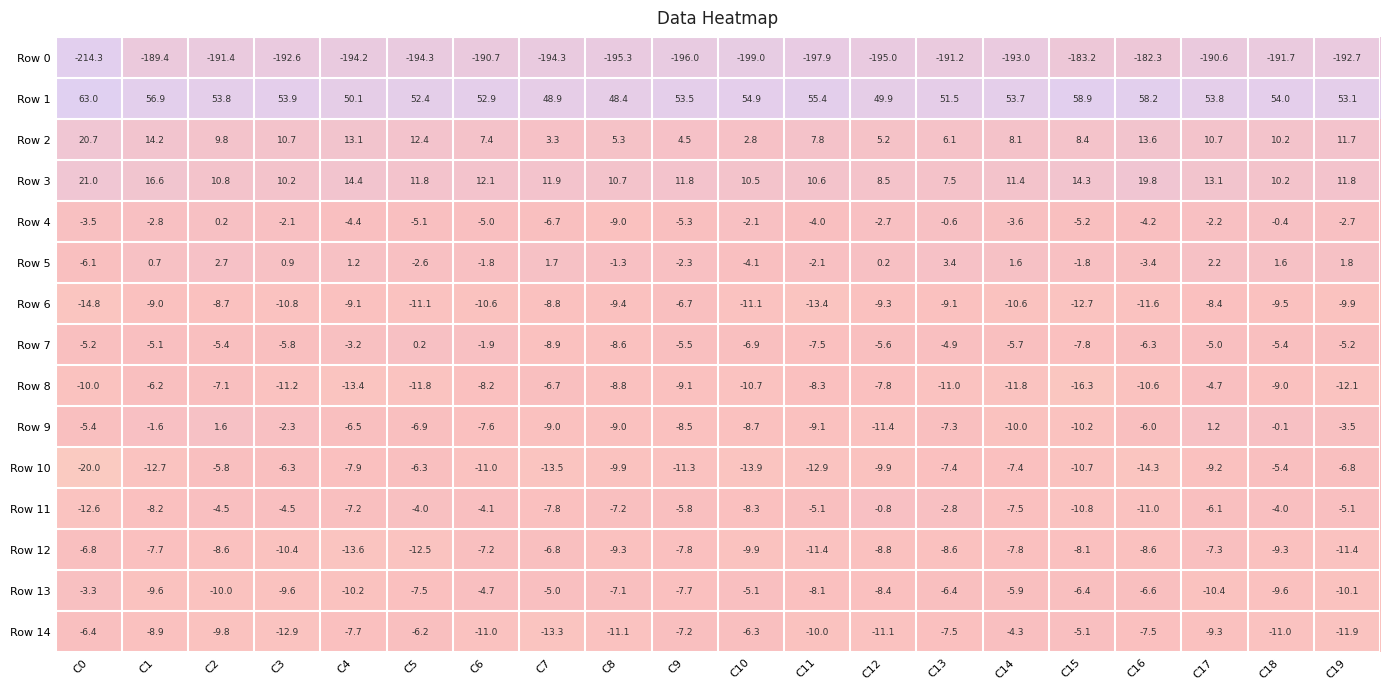

What is the sum of the Row 10 values at C0 and C3?

-26.3